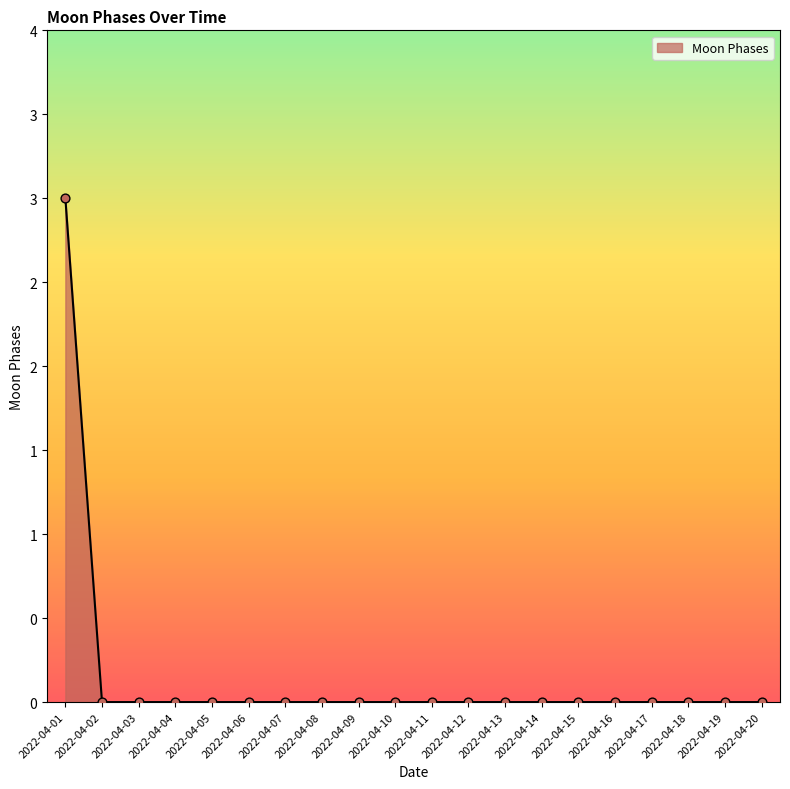

Between 2022-04-12 and 2022-04-01, which is larger?

2022-04-01